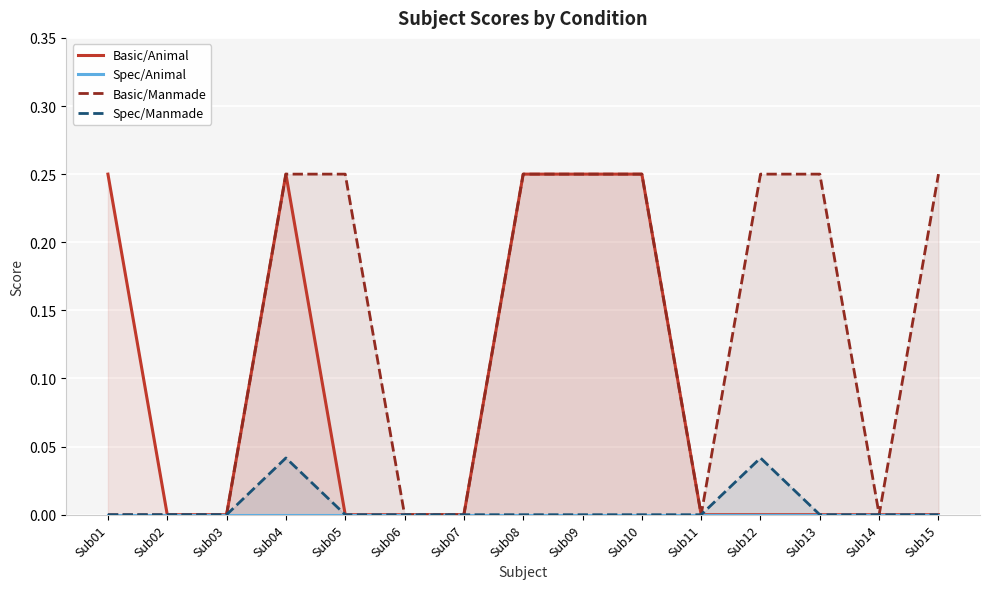

At Sub10, list the series in order from smallest to largest.

Spec/Animal, Spec/Manmade, Basic/Animal, Basic/Manmade